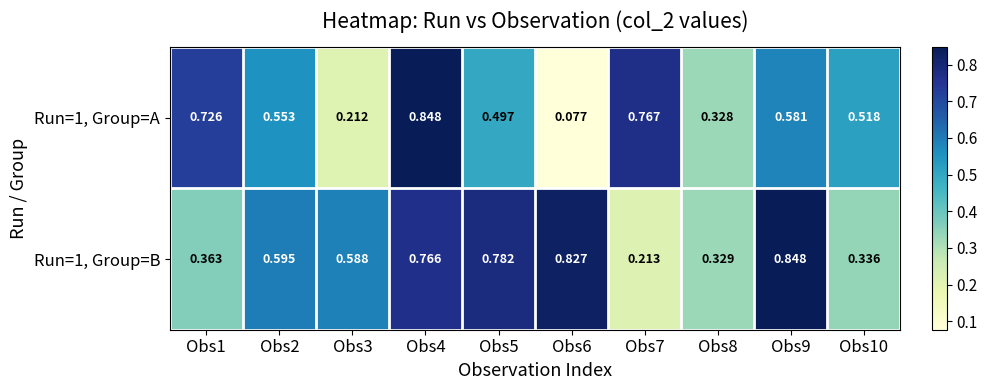

Which series changed the most between Obs1 and Obs3?

Run=1, Group=A